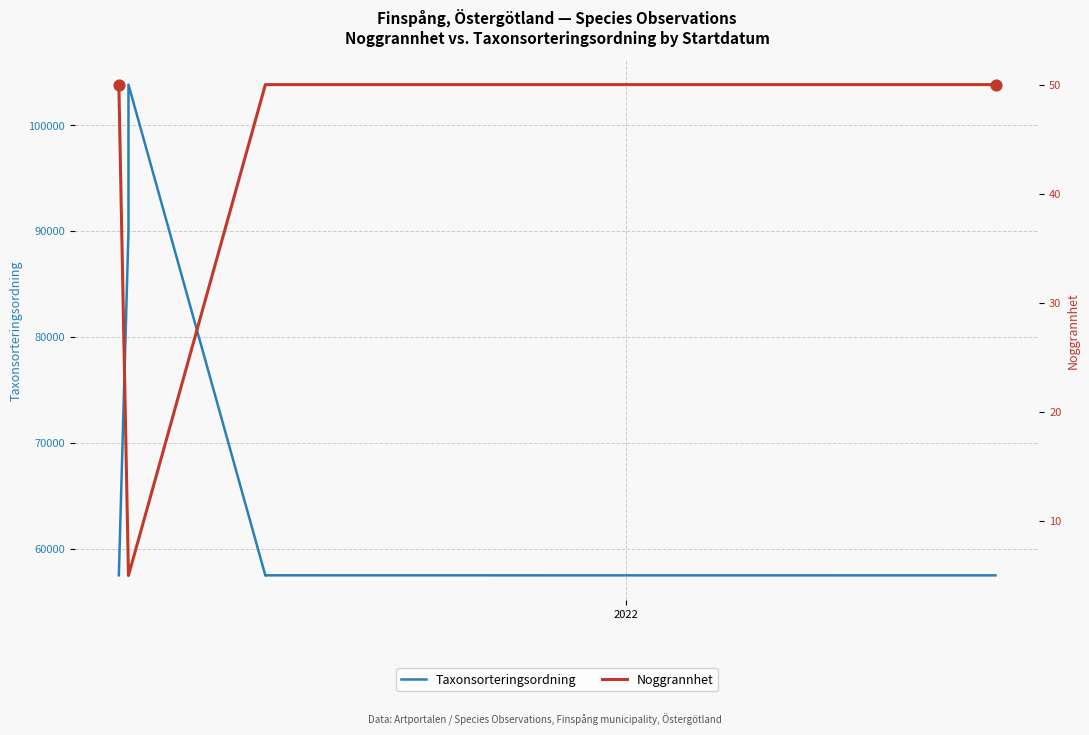

What are all the series names shown in the legend?

Taxonsorteringsordning, Noggrannhet